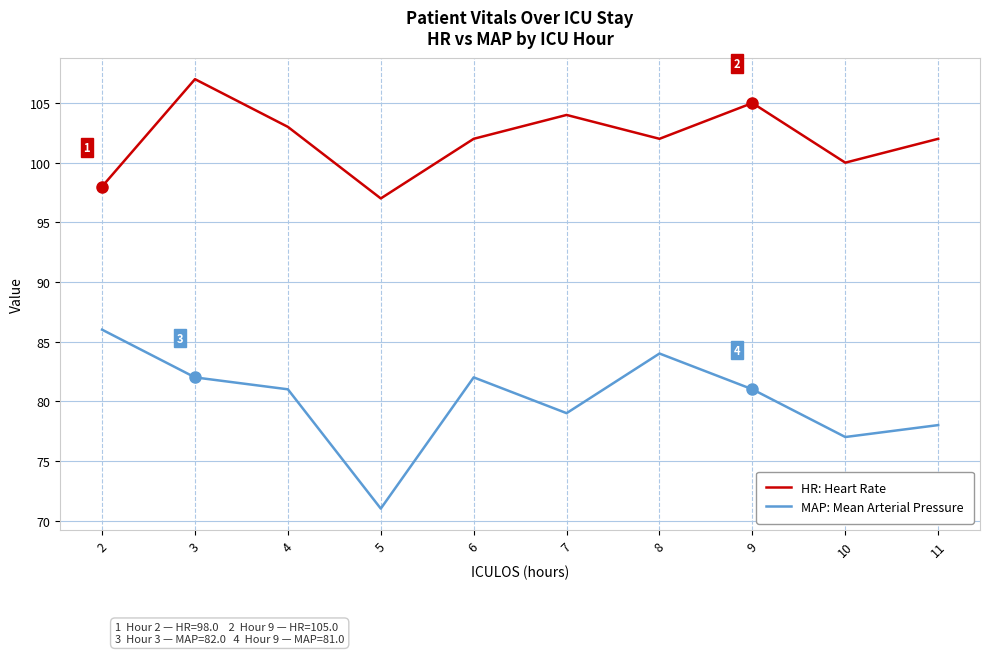

Does the chart display data point markers on the line(s)?

No